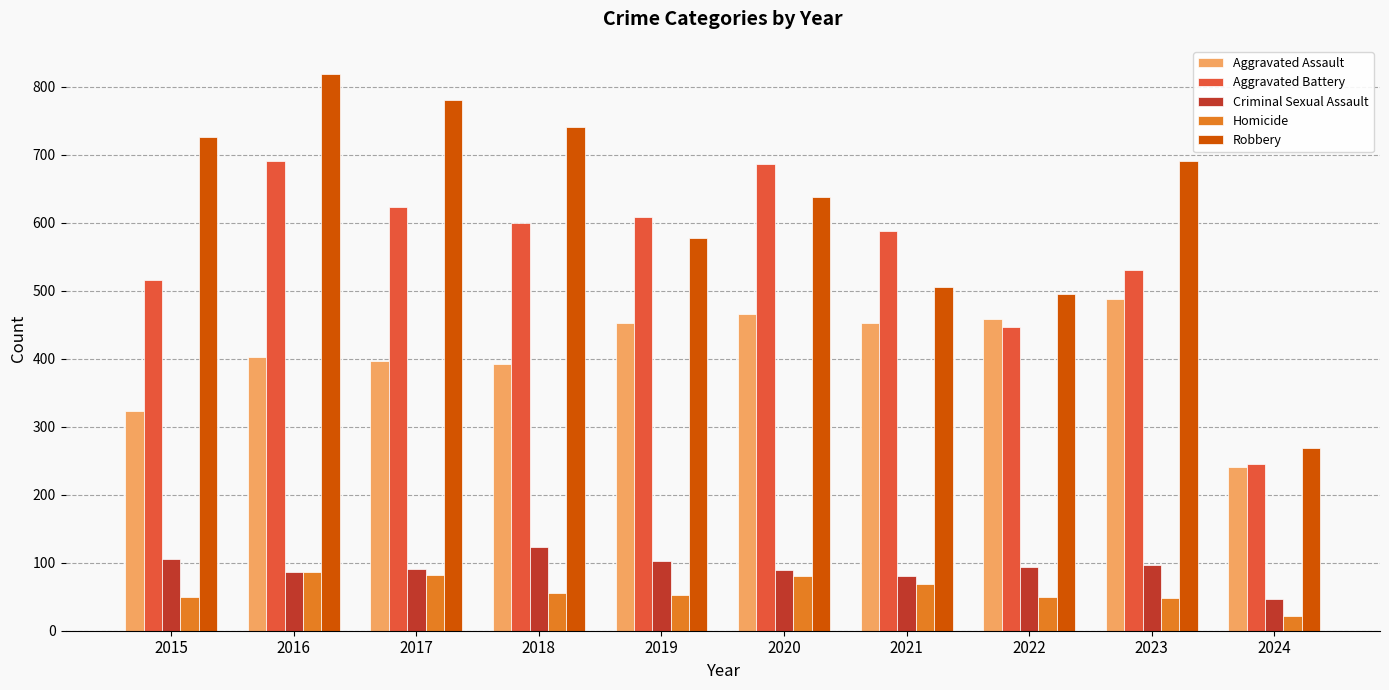

Count the number of data series in this chart.

5